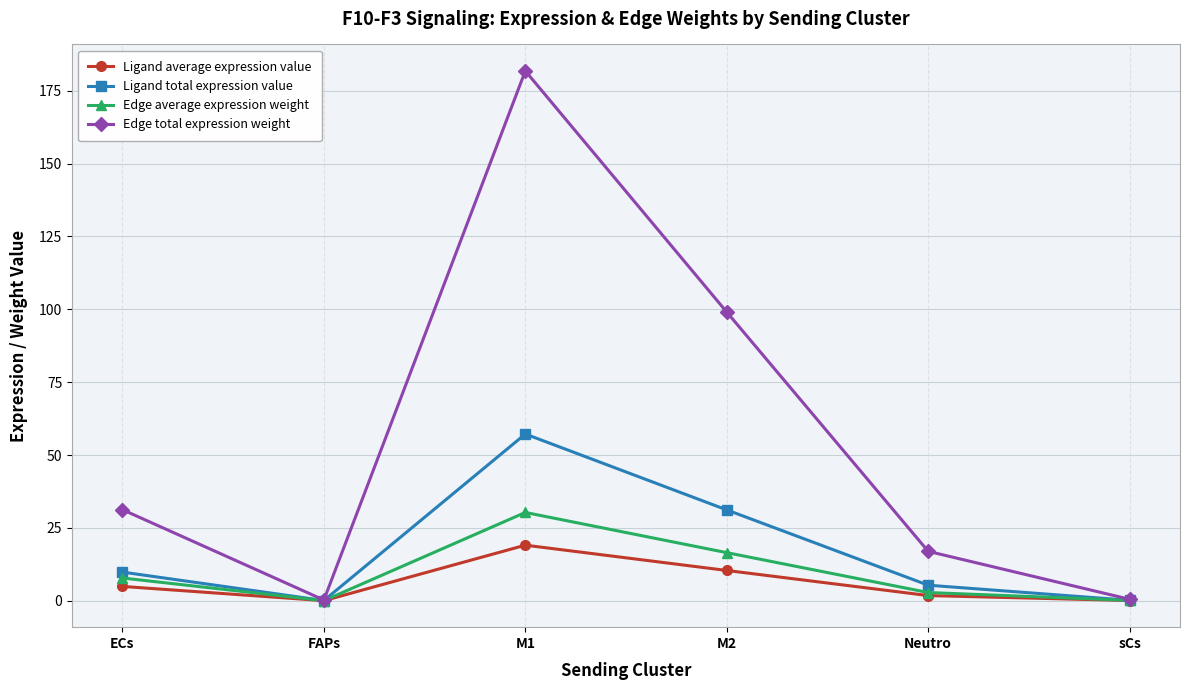

Count the number of data series in this chart.

4